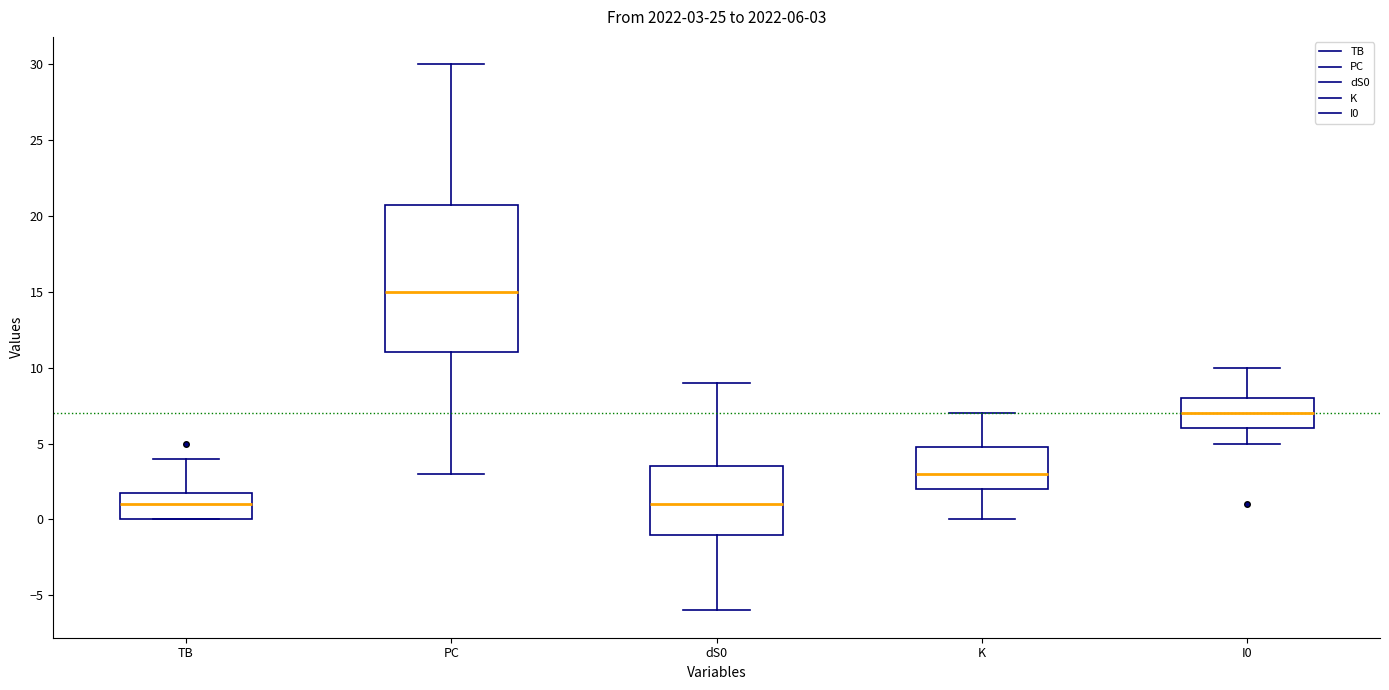

Comparing the boxes themselves (not the whiskers), which one is the tallest?

PC